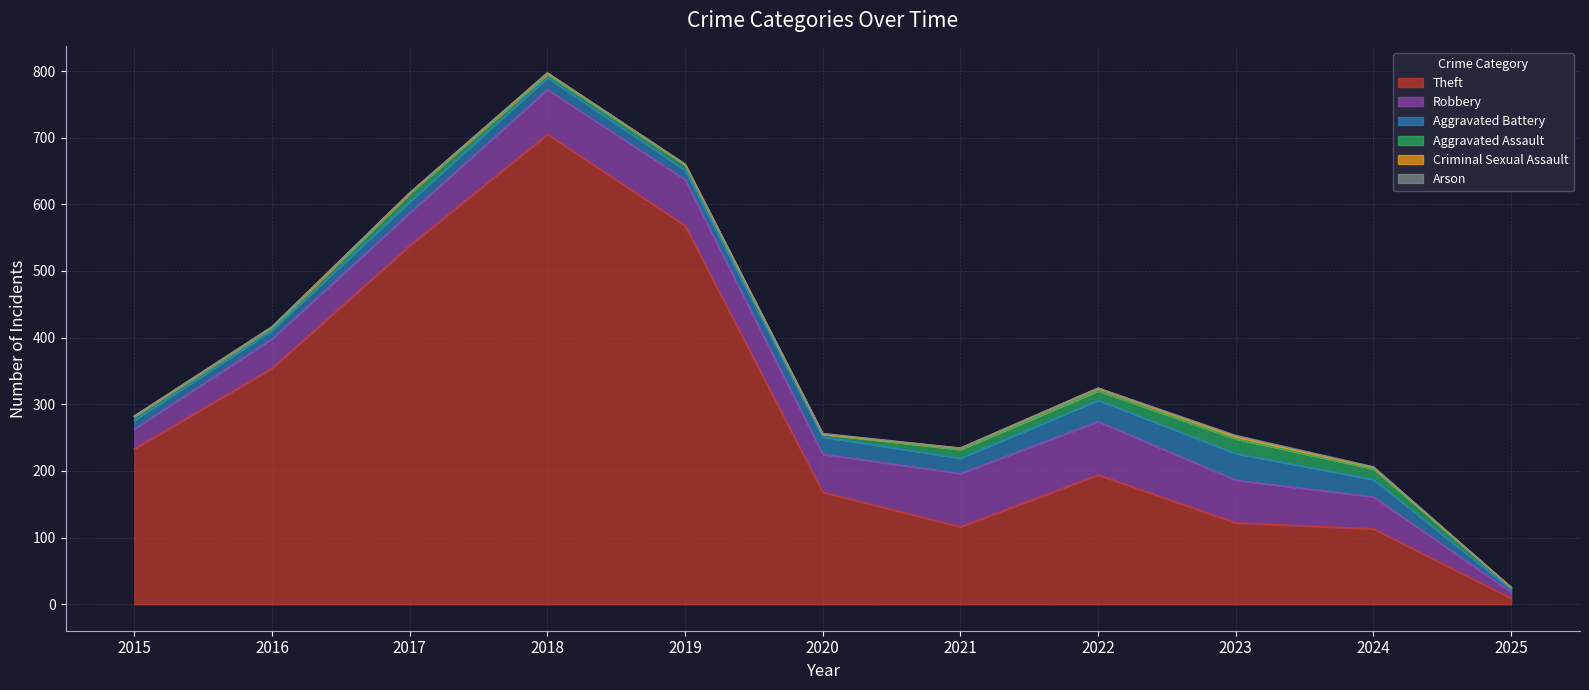

Reading left to right, transcribe all the data shown in this chart.

Theft: 233	354	538	705	568	168	116	194	122	113	9
Robbery: 30	44	49	67	69	57	80	80	64	48	9
Aggravated Battery: 13	13	17	18	14	26	23	32	40	26	4
Aggravated Assault: 6	3	12	5	8	4	13	14	22	16	3
Criminal Sexual Assault: 0	2	1	2	1	0	2	4	3	2	0
Arson: 0	0	0	0	0	1	0	0	2	1	0